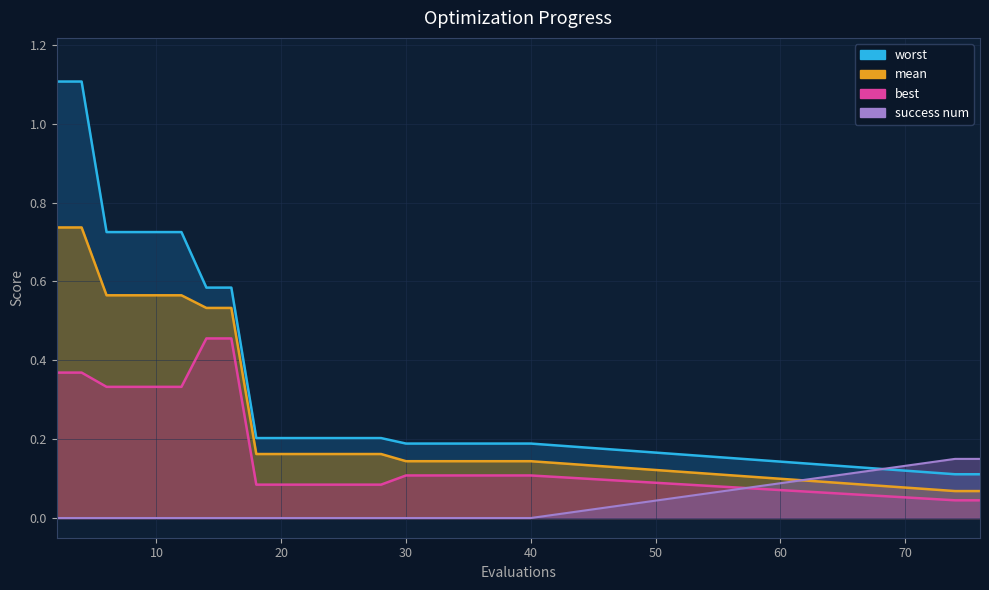

Does the chart have visible grid lines?

Yes